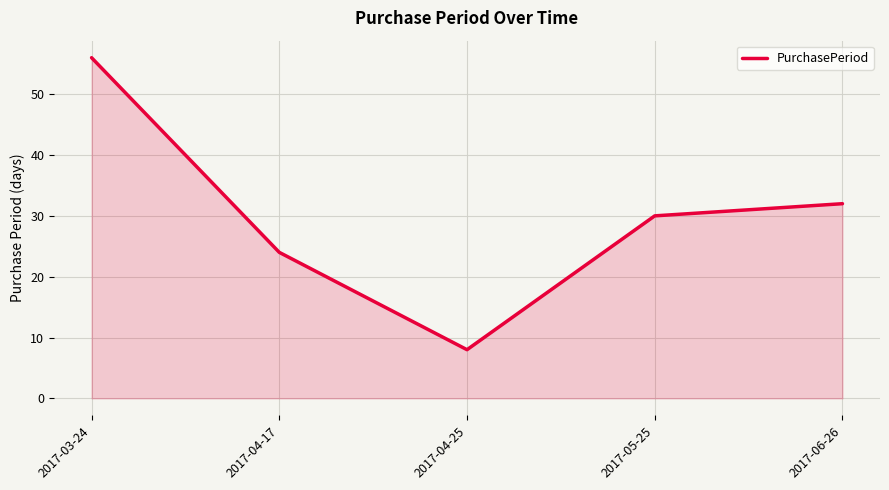

What is the smallest value displayed?

8